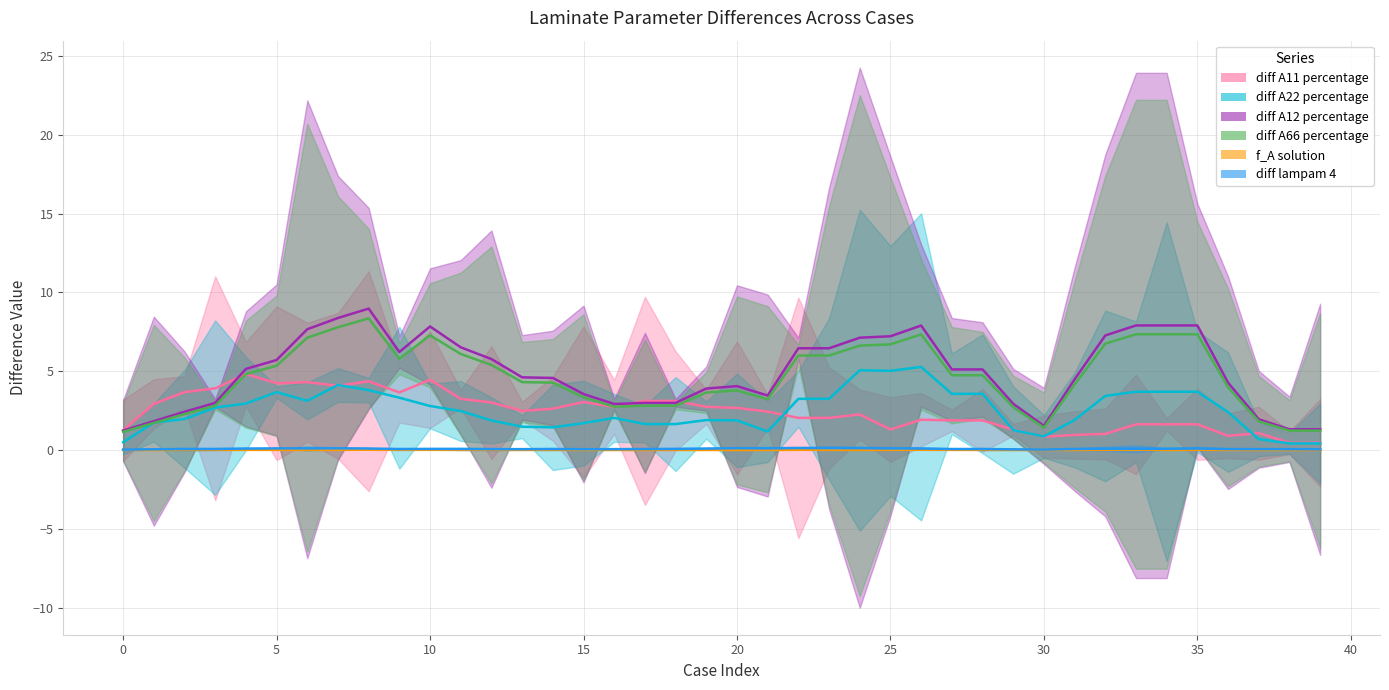

Which has a higher value, 23 or 28?

23